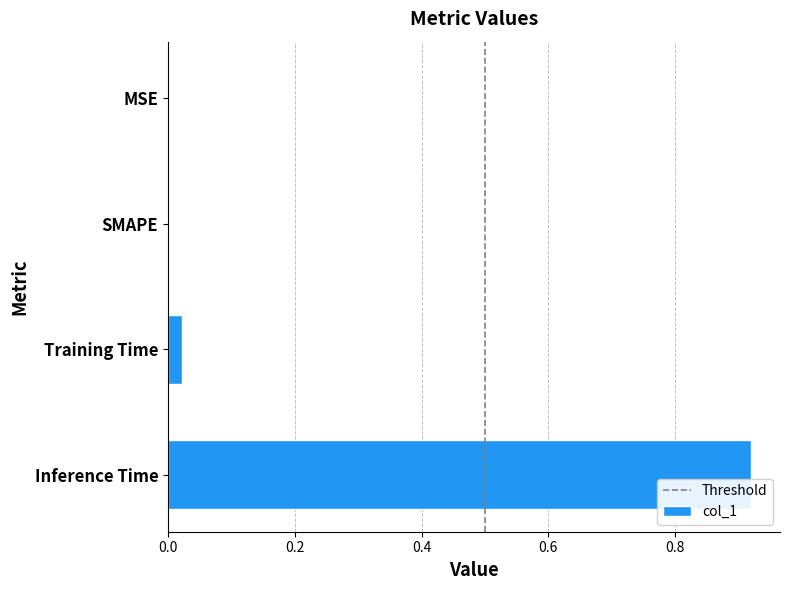

At which category does the chart reach its peak across all series?

Inference Time